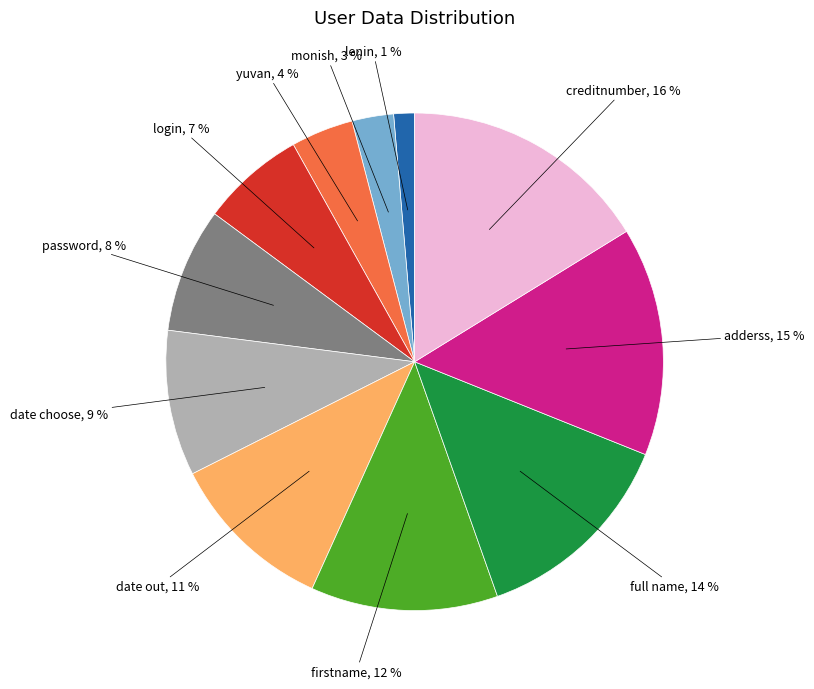

How many segments does this pie chart have?

11